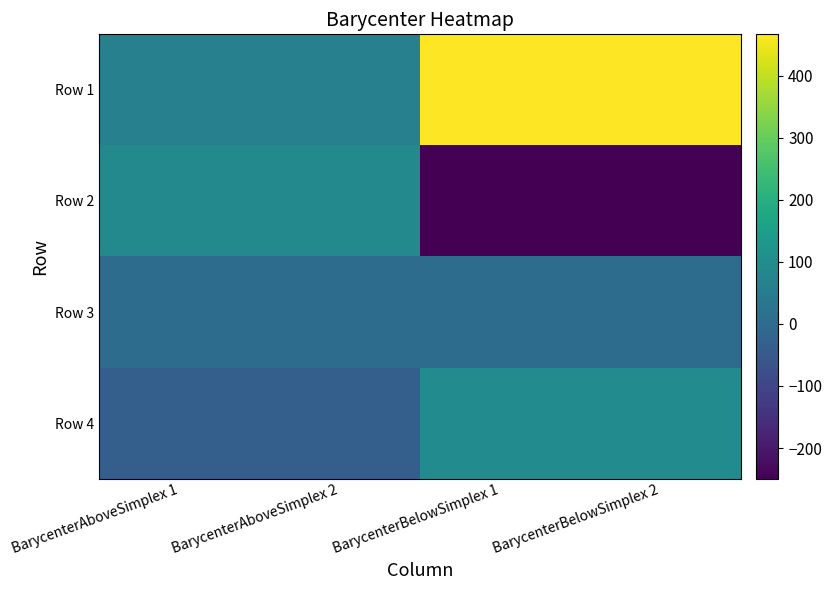

Reading right to left, what are all the values shown in this chart?

Row 1: BarycenterBelowSimplex 2=466.7	BarycenterBelowSimplex 1=466.7	BarycenterAboveSimplex 2=61.9	BarycenterAboveSimplex 1=61.9
Row 2: BarycenterBelowSimplex 2=-249.3	BarycenterBelowSimplex 1=-249.3	BarycenterAboveSimplex 2=88.2	BarycenterAboveSimplex 1=88.2
Row 3: BarycenterBelowSimplex 2=2.9	BarycenterBelowSimplex 1=2.9	BarycenterAboveSimplex 2=4.1	BarycenterAboveSimplex 1=4.1
Row 4: BarycenterBelowSimplex 2=95.8	BarycenterBelowSimplex 1=95.8	BarycenterAboveSimplex 2=-32.4	BarycenterAboveSimplex 1=-32.4